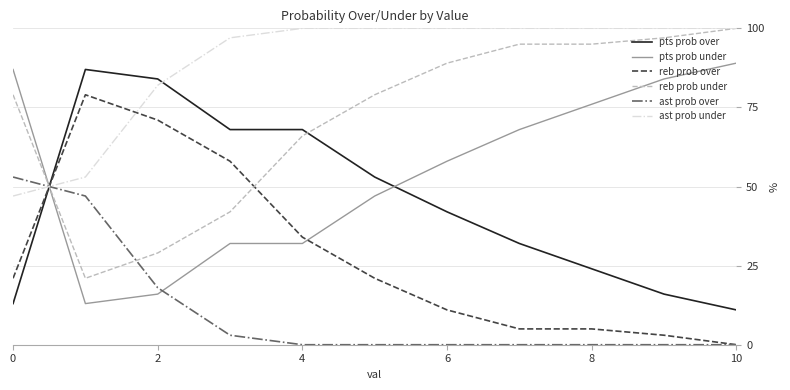

True or false: pts prob under and pts prob over intersect in this chart.

True